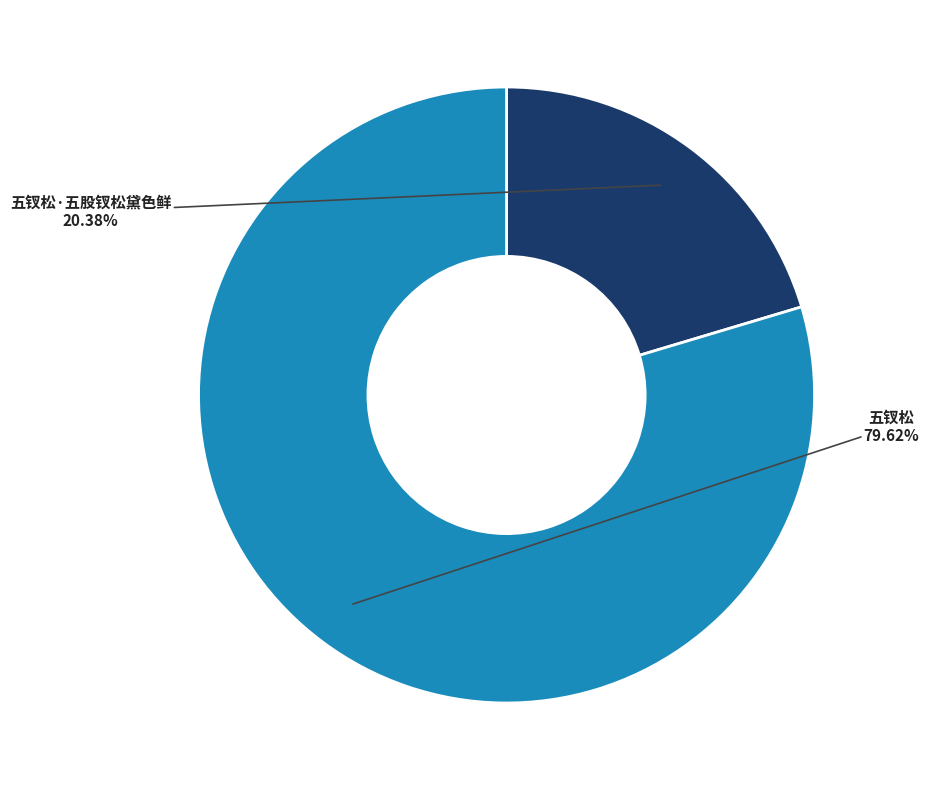

How many slices are in this pie chart?

2